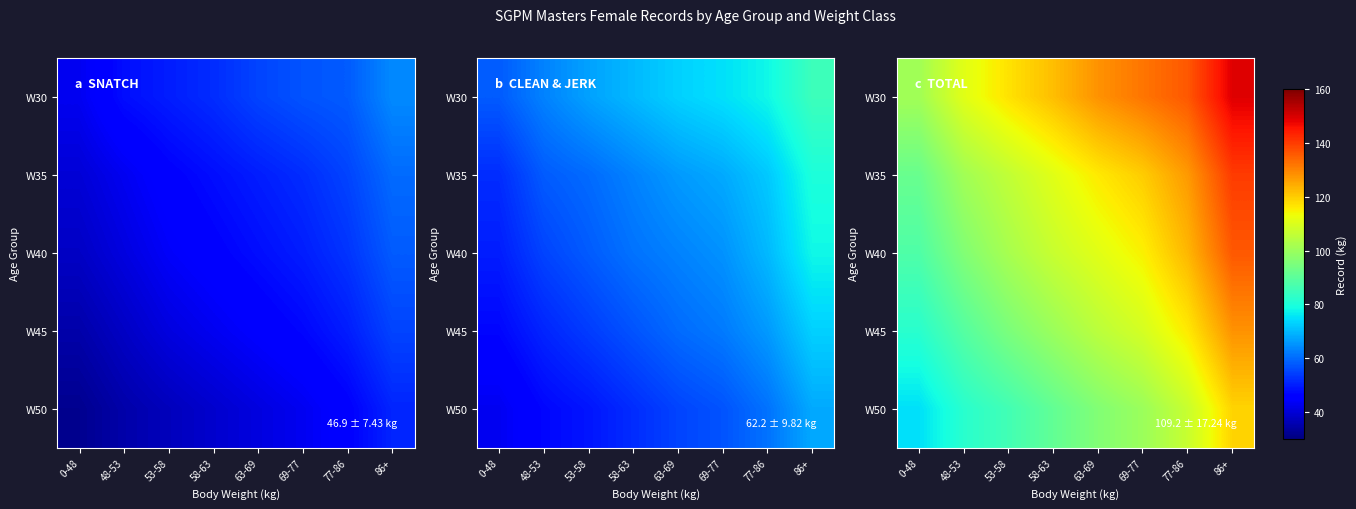

How many series are shown in this chart?

5